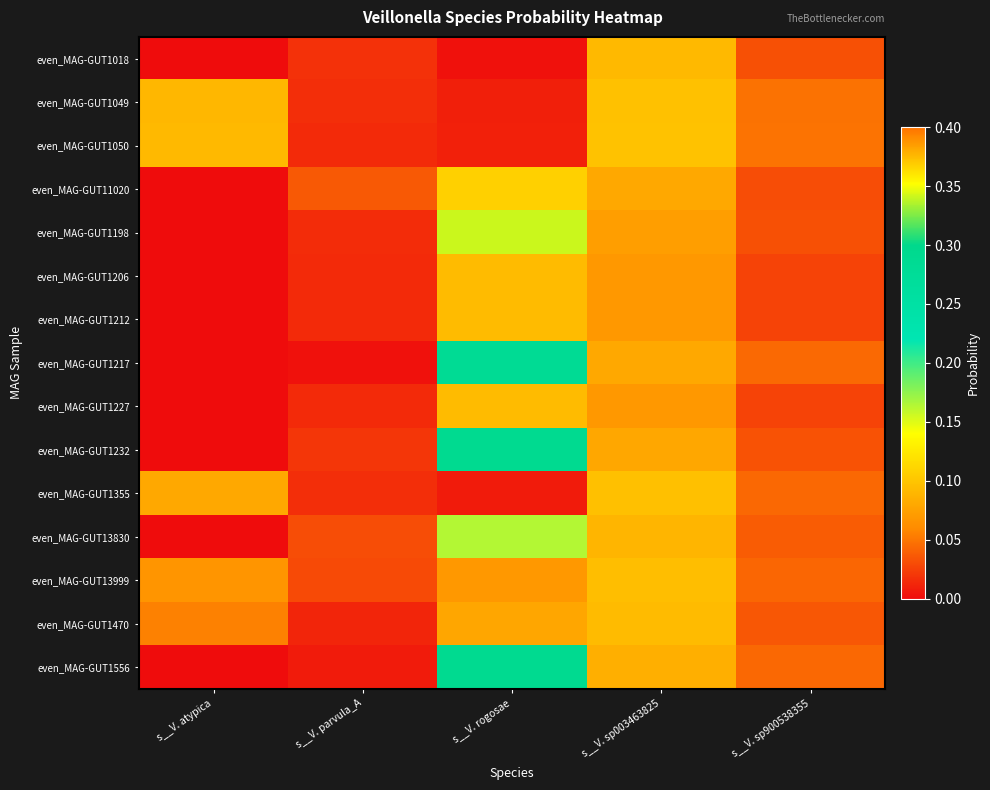

At how many categories does at least one series exceed 0?

5